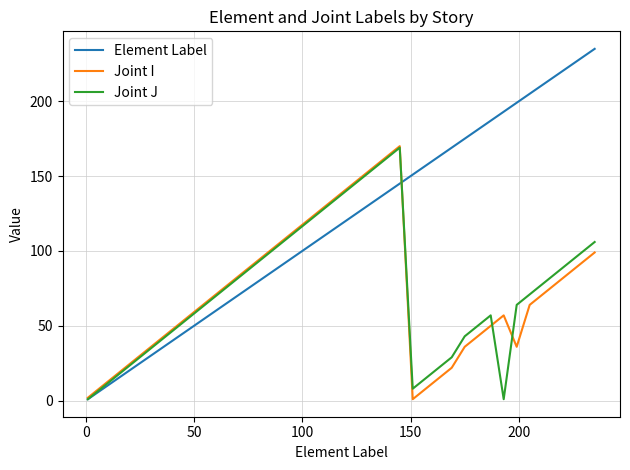

What are all the series names shown in the legend?

Element Label, Joint I, Joint J